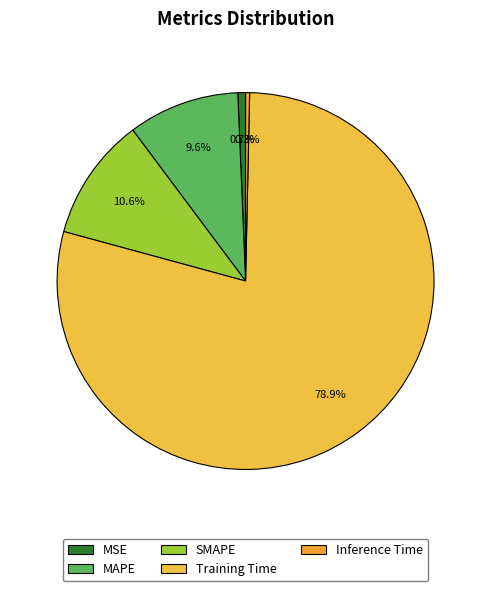

The MAPE slice represents 21% of the pie. True or false?

False